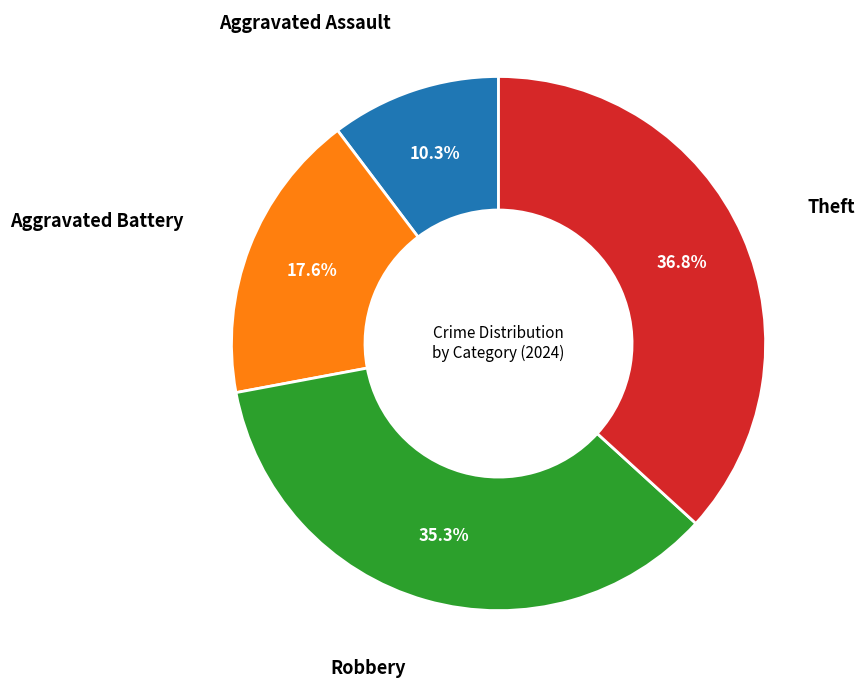

Does any single category account for the majority?

No